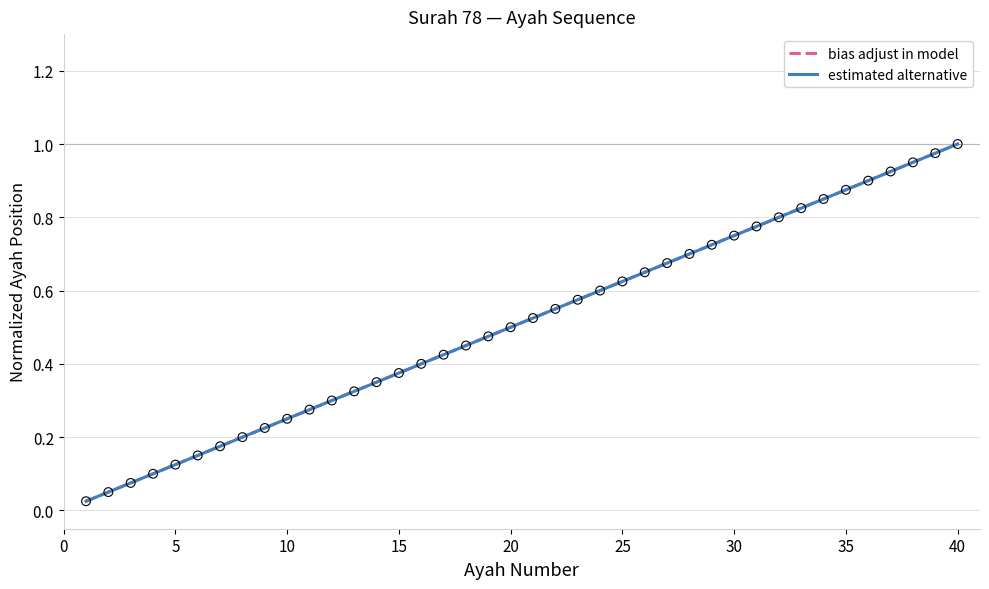

Is the value of bias adjust in model at 19 greater than the value of estimated alternative at 16?

Yes